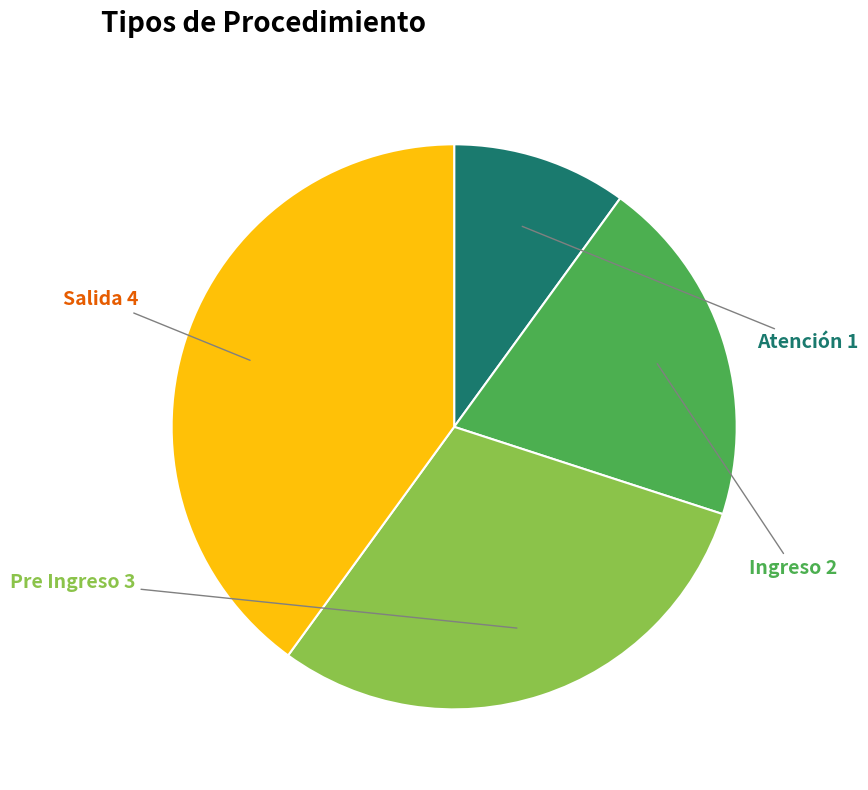

How many segments does this pie chart have?

4